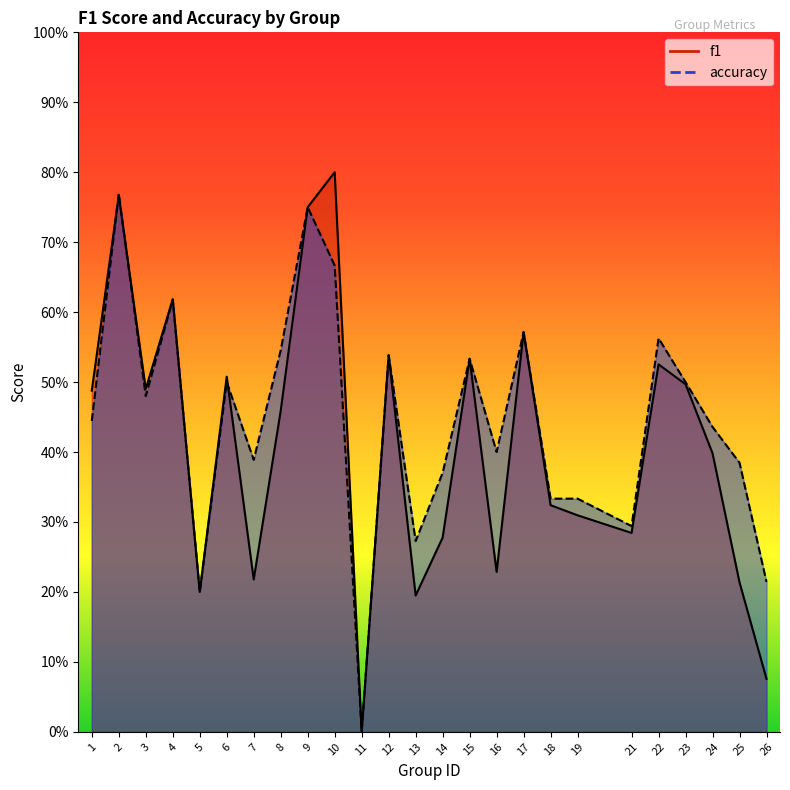

Reading left to right, what are all the values shown in this chart?

f1: 1=0.5	2=0.8	3=0.5	4=0.6	5=0.2	6=0.5	7=0.2	8=0.5	9=0.8	10=0.8	11=0.0	12=0.5	13=0.2	14=0.3	15=0.5	16=0.2	17=0.6	18=0.3	19=0.3	21=0.3	22=0.5	23=0.5	24=0.4	25=0.2	26=0.1
accuracy: 1=0.4	2=0.8	3=0.5	4=0.6	5=0.2	6=0.5	7=0.4	8=0.5	9=0.8	10=0.7	11=0.0	12=0.5	13=0.3	14=0.4	15=0.5	16=0.4	17=0.6	18=0.3	19=0.3	21=0.3	22=0.6	23=0.5	24=0.4	25=0.4	26=0.2